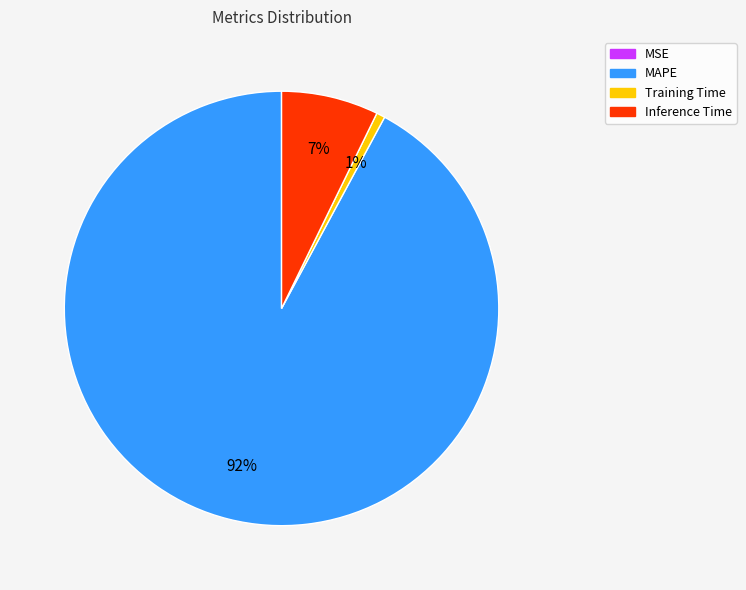

Combined, do Inference Time and Training Time account for over 50%?

No